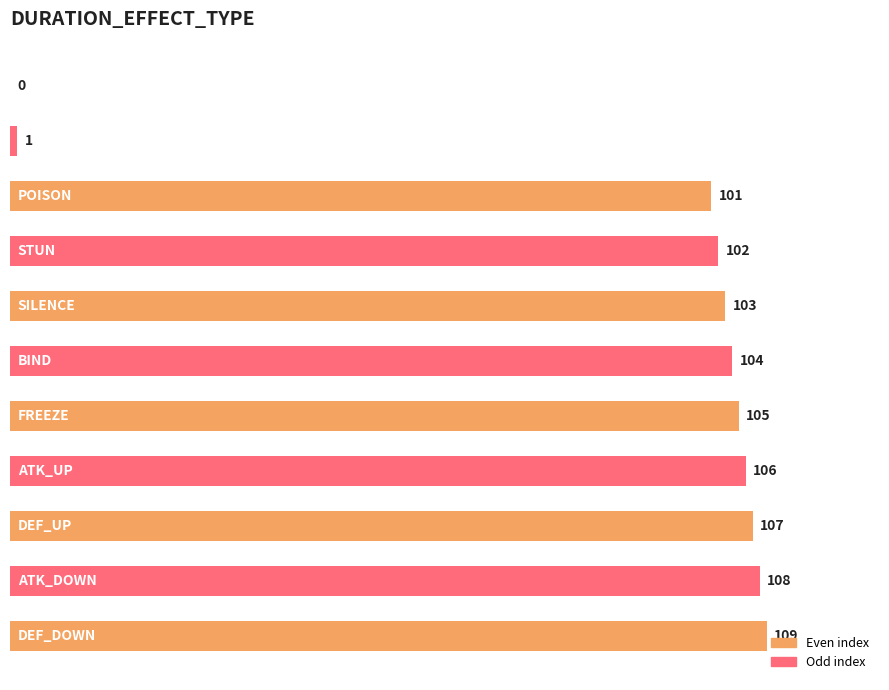

Are the bars horizontal?

Yes